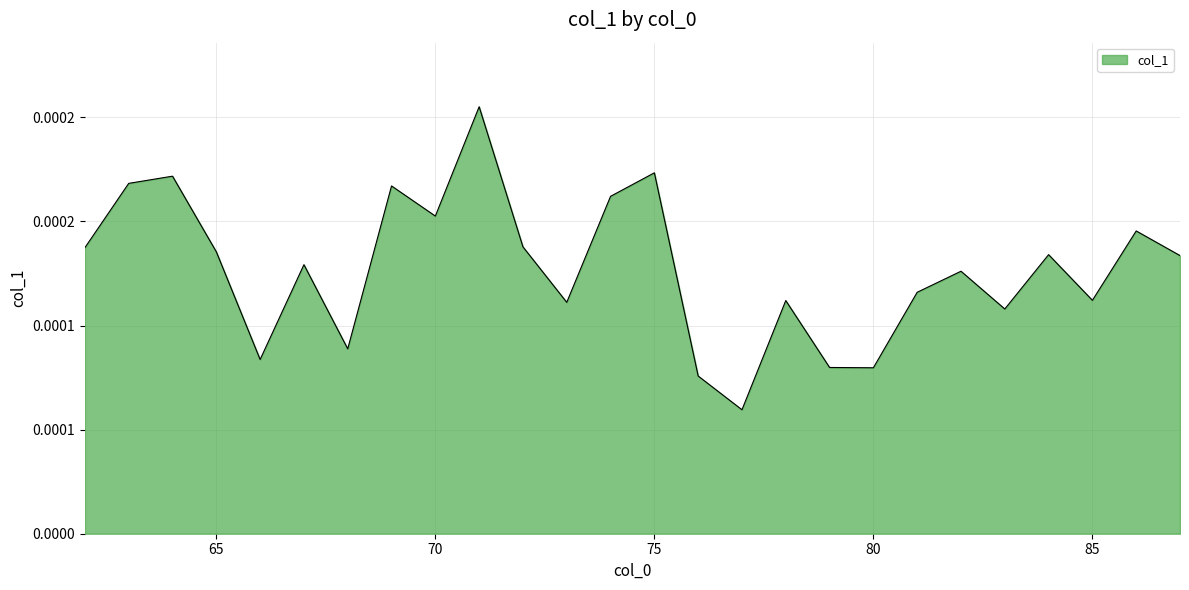

Rank the categories by value from lowest to highest.

77, 76, 80, 79, 66, 68, 83, 73, 78, 85, 81, 82, 67, 87, 84, 65, 62, 72, 86, 70, 74, 69, 63, 64, 75, 71